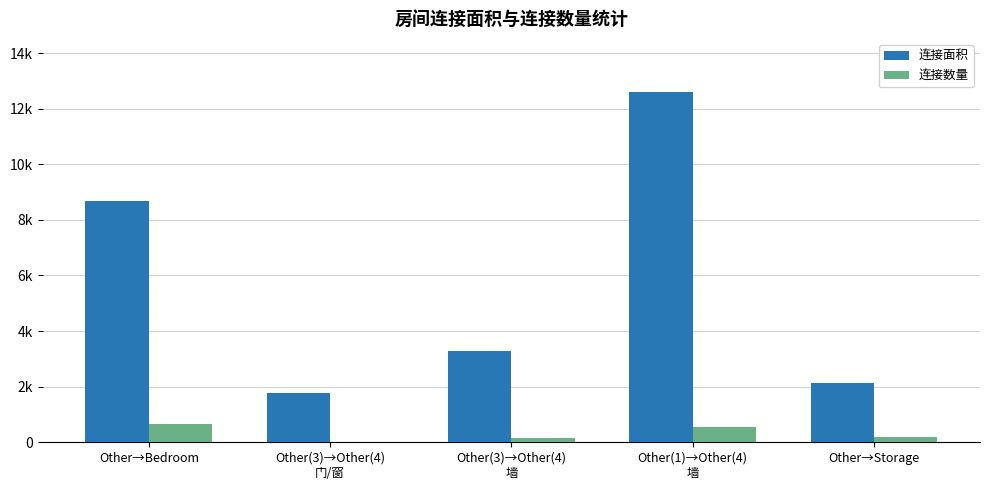

The 连接面积 series shows 4724 at Other(3)→Other(4)
墙. True or false?

False